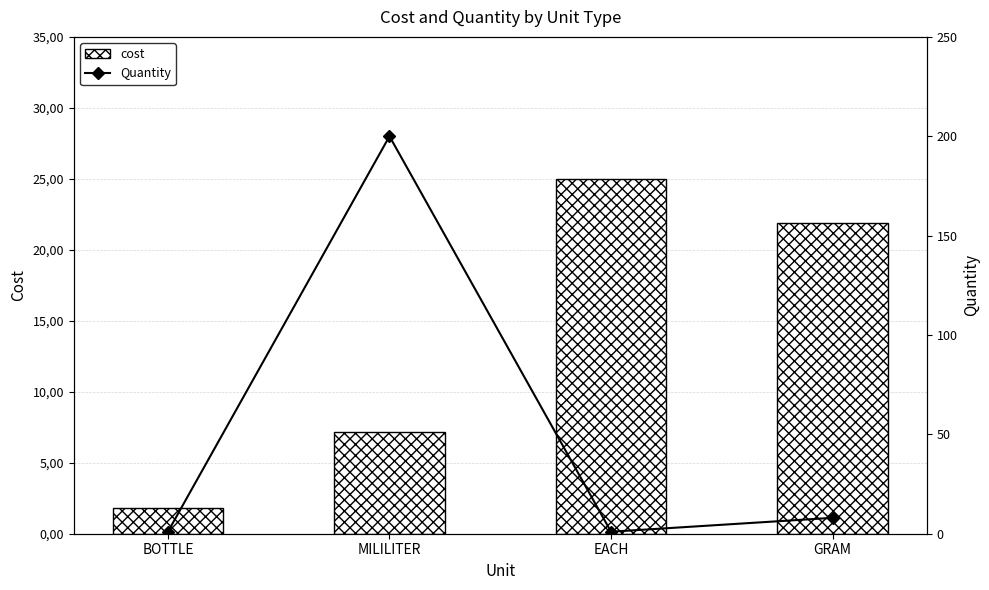

The cost series shows 7.2 at MILILITER. True or false?

True